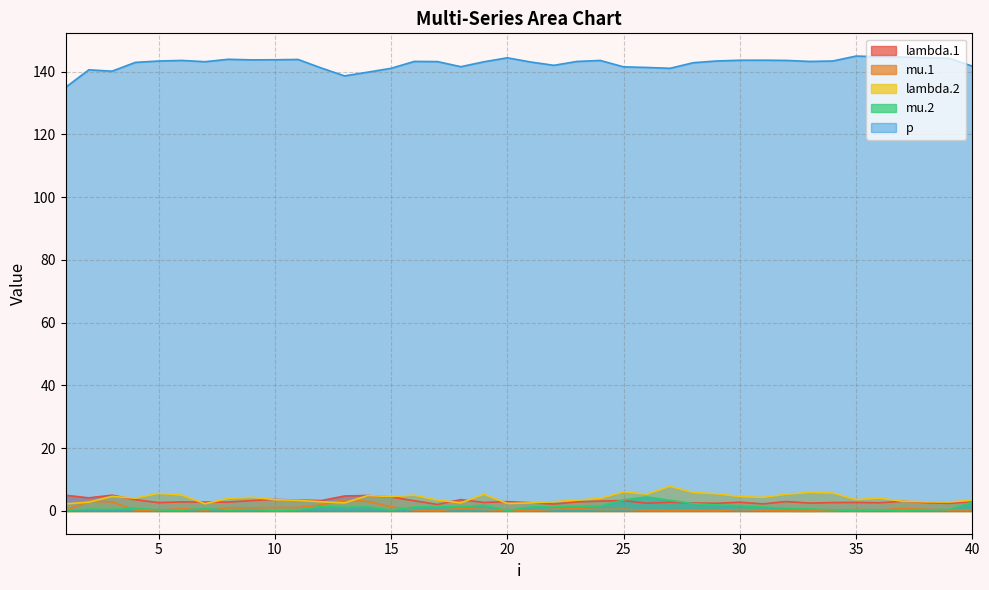

Which series has the largest range (max minus min)?

p